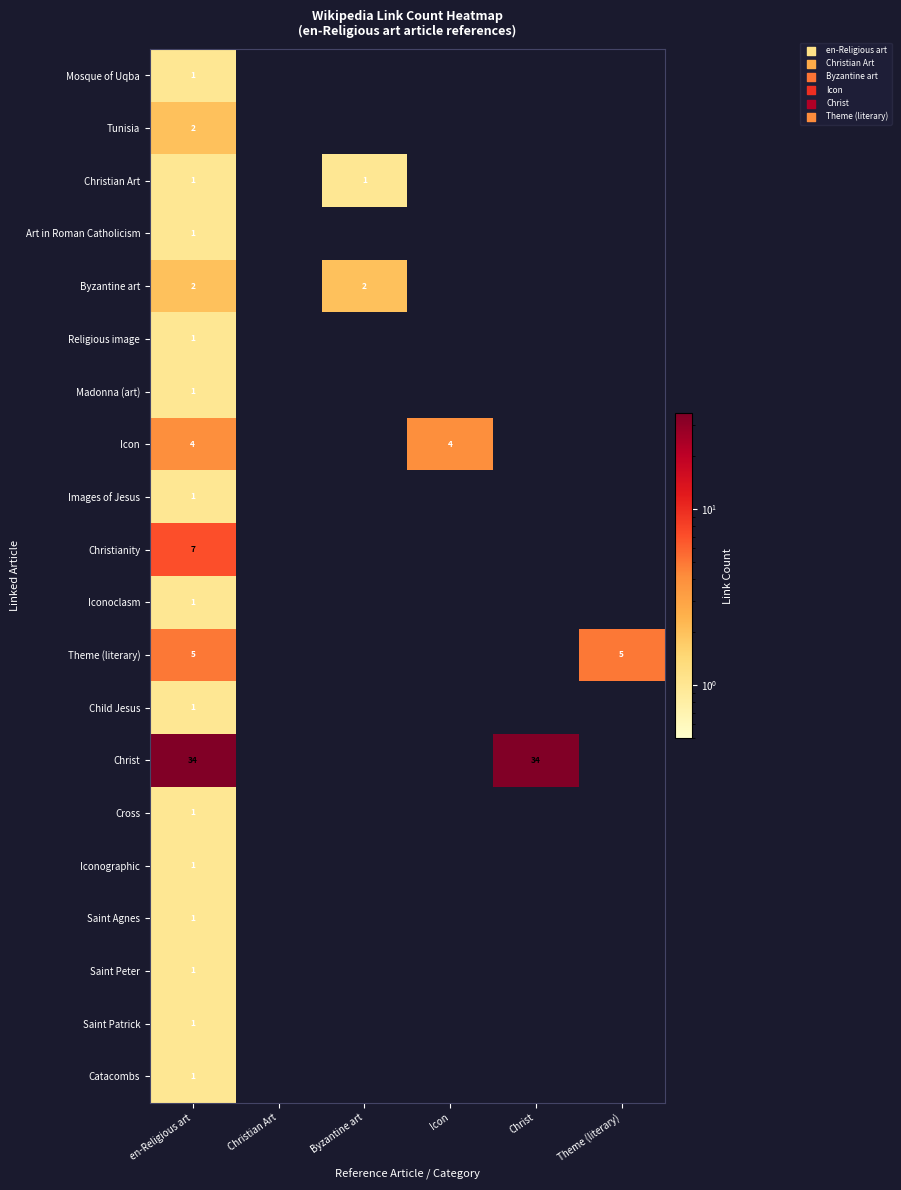

What is the difference between the highest and lowest values at Icon?

4